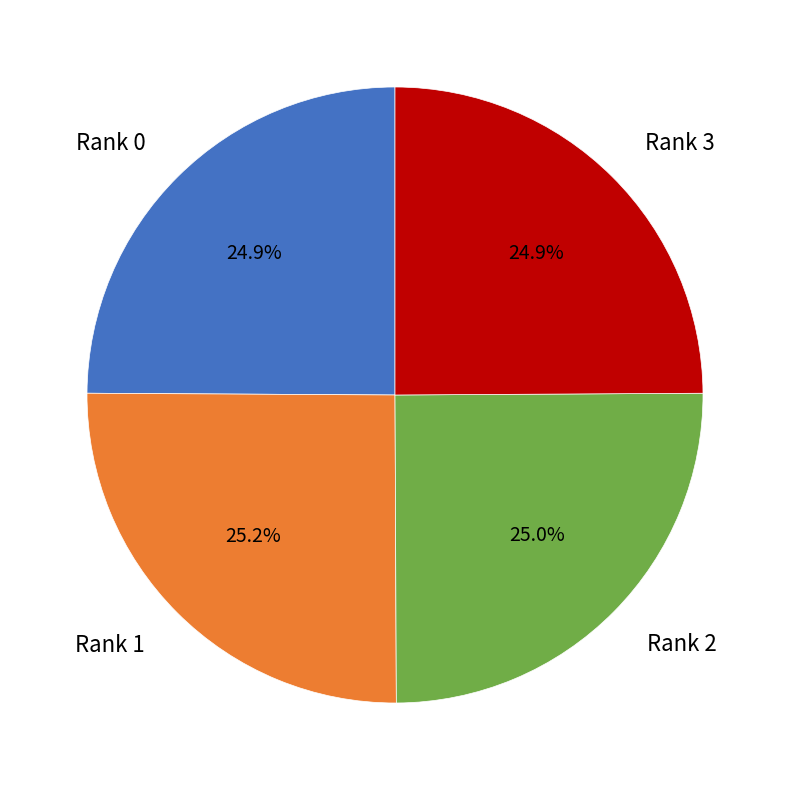

Does any single category account for the majority?

No